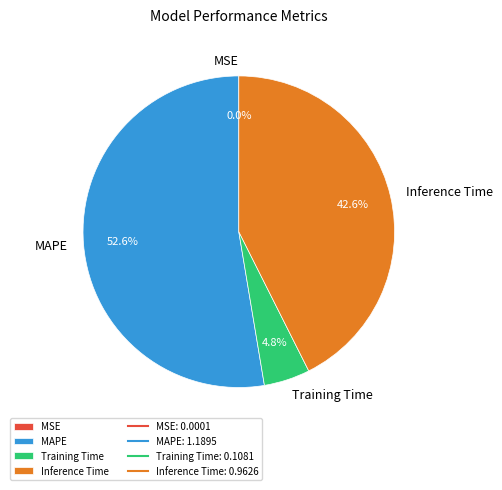

True or false: Inference Time accounts for 43% of the total.

True